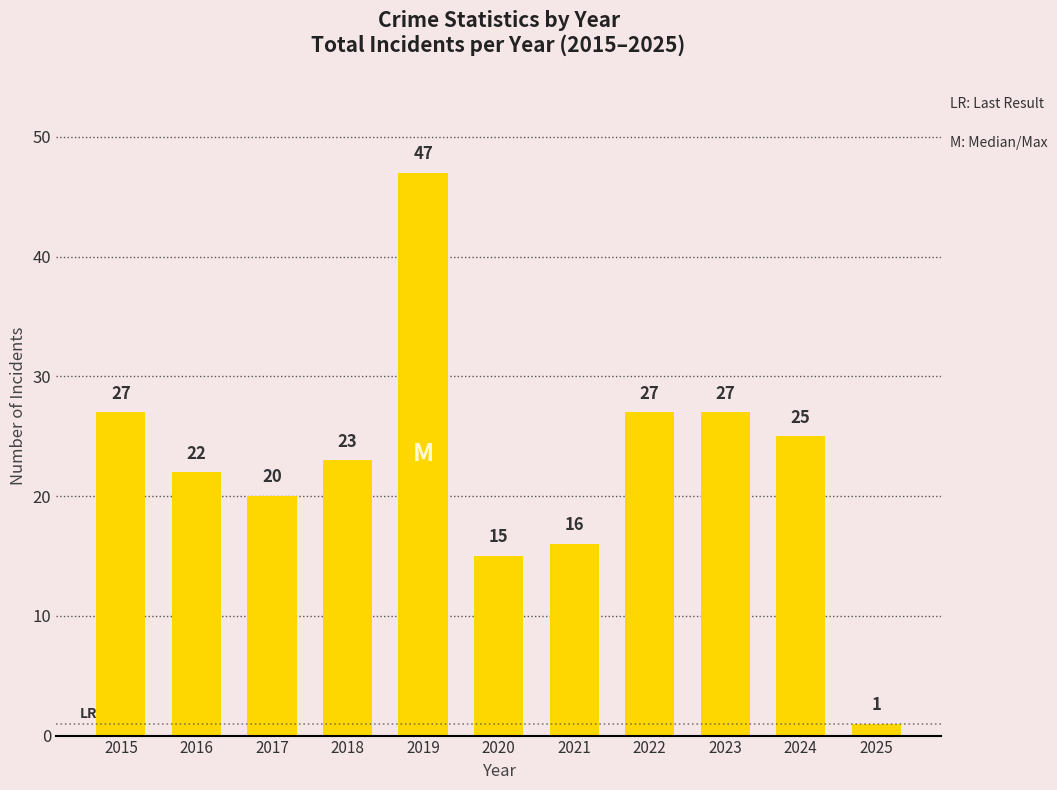

At which category does the chart reach its peak across all series?

2019